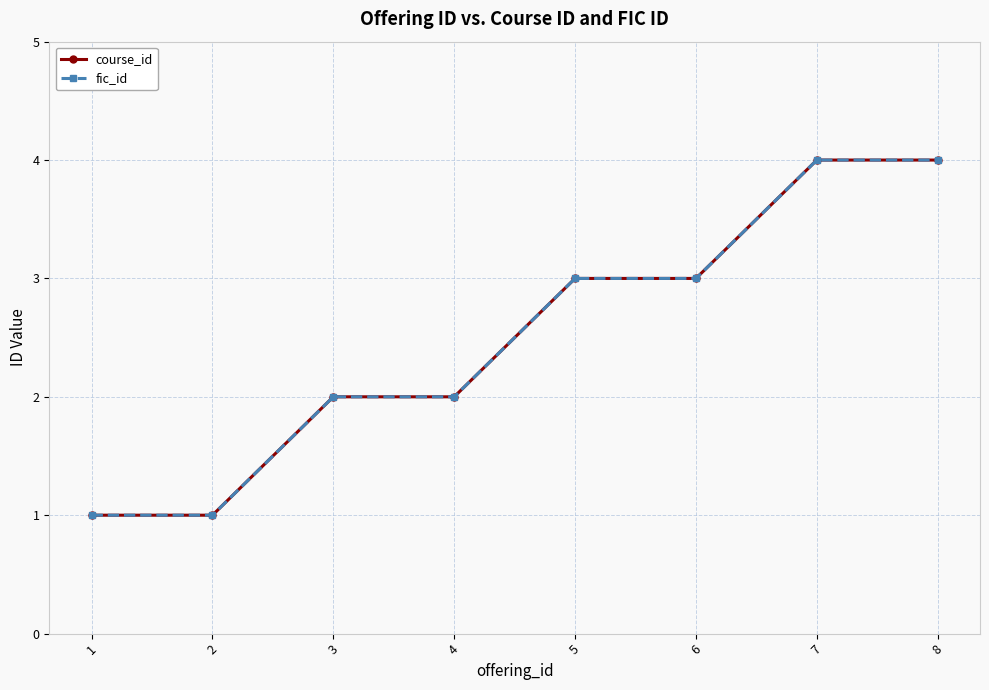

What is the total value across all series at 8?

8